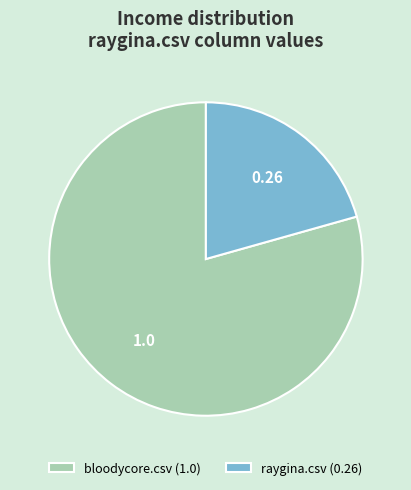

Combined, do bloodycore.csv (1.0) and raygina.csv (0.26) account for over 50%?

Yes